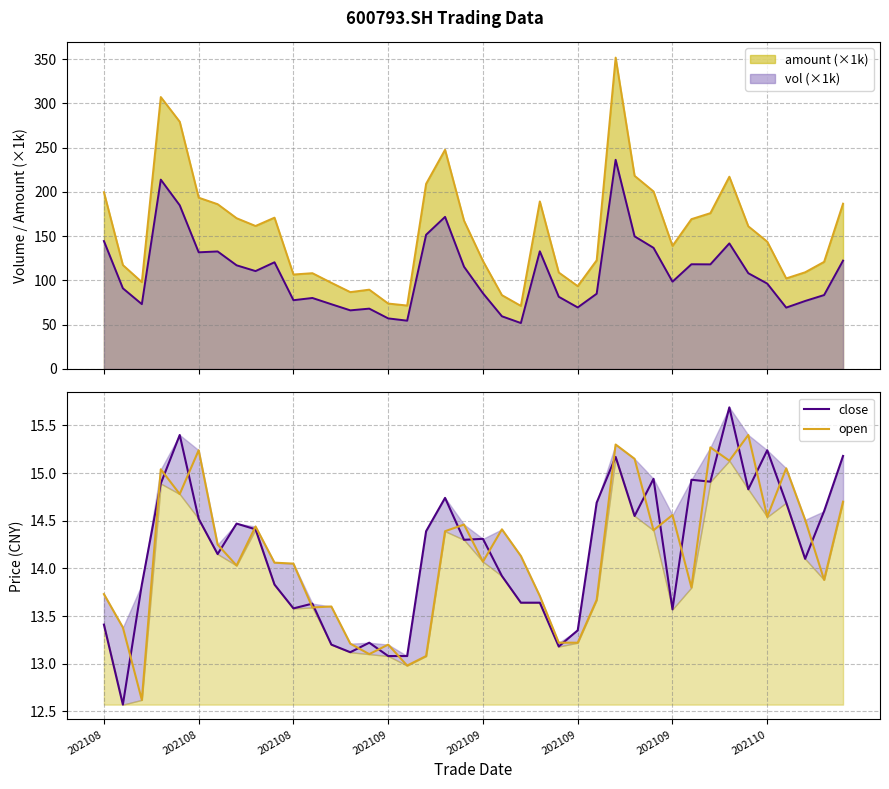

What is the difference between the close values at 202108 and 37?

0.7